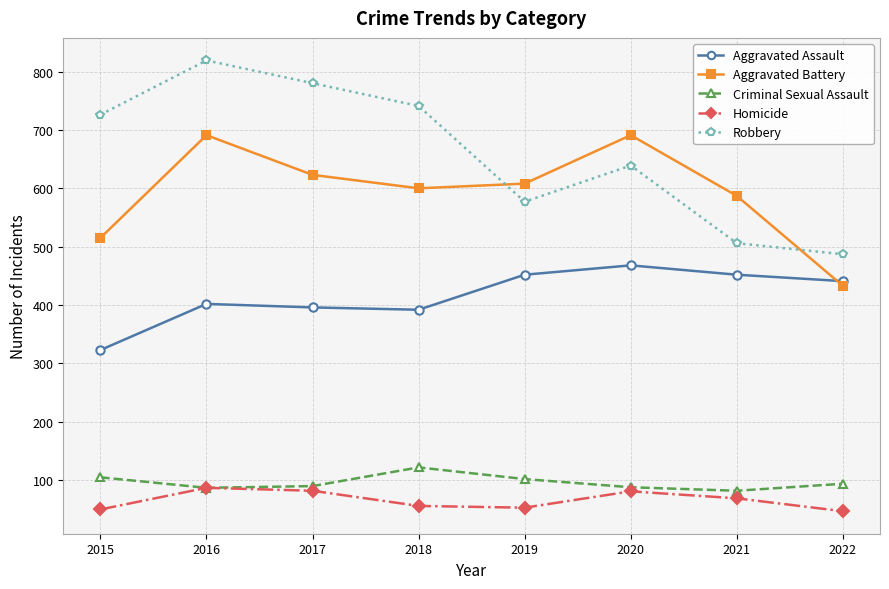

What is the difference between the highest and lowest values at 2018?

685